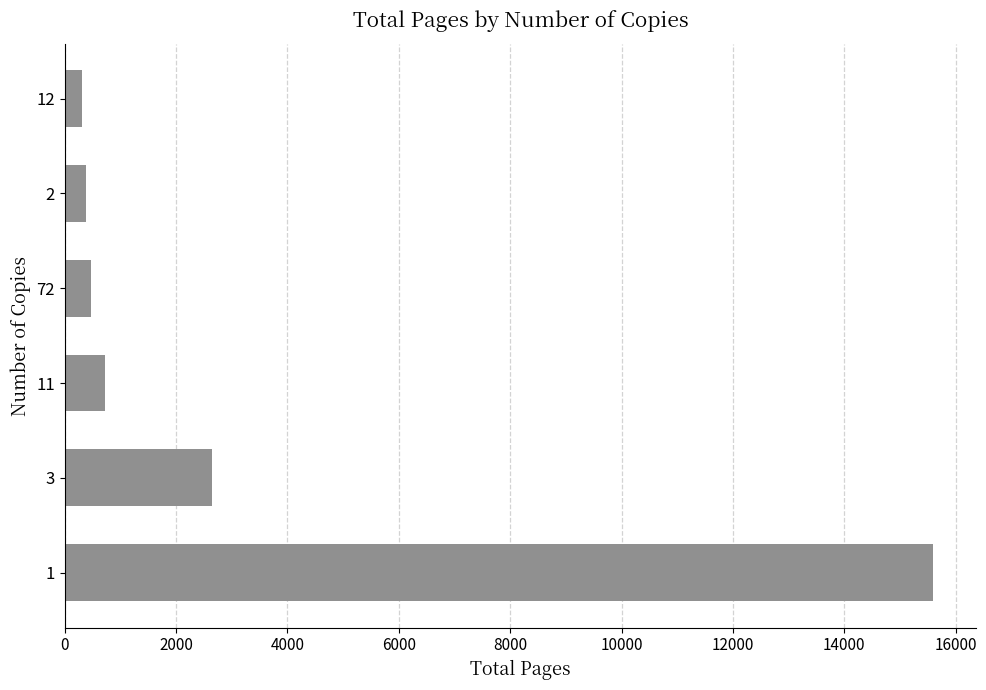

What is the difference between the maximum and minimum values?

15290